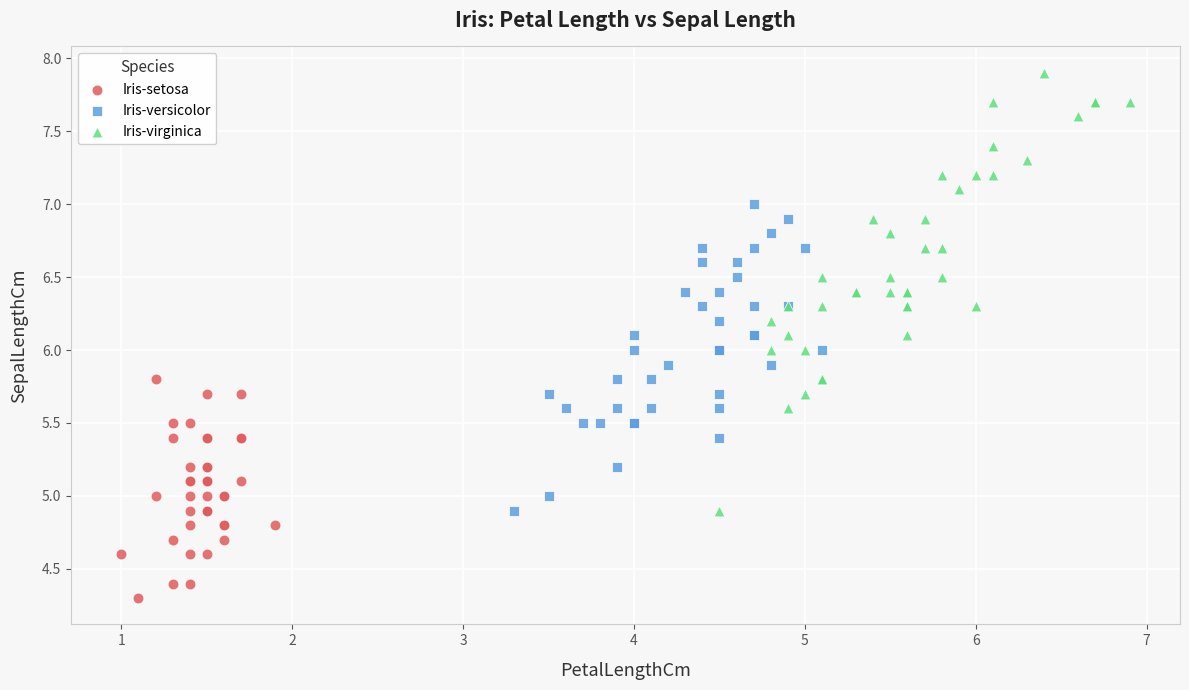

Which series reaches the maximum Y coordinate?

Iris-virginica